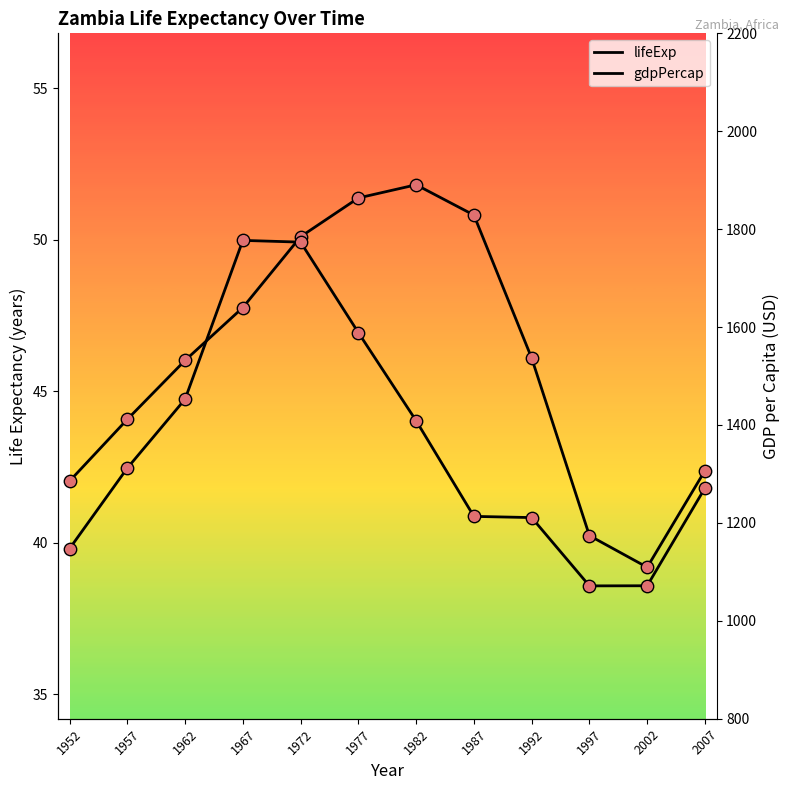

Which series has the largest Y range (max minus min)?

gdpPercap